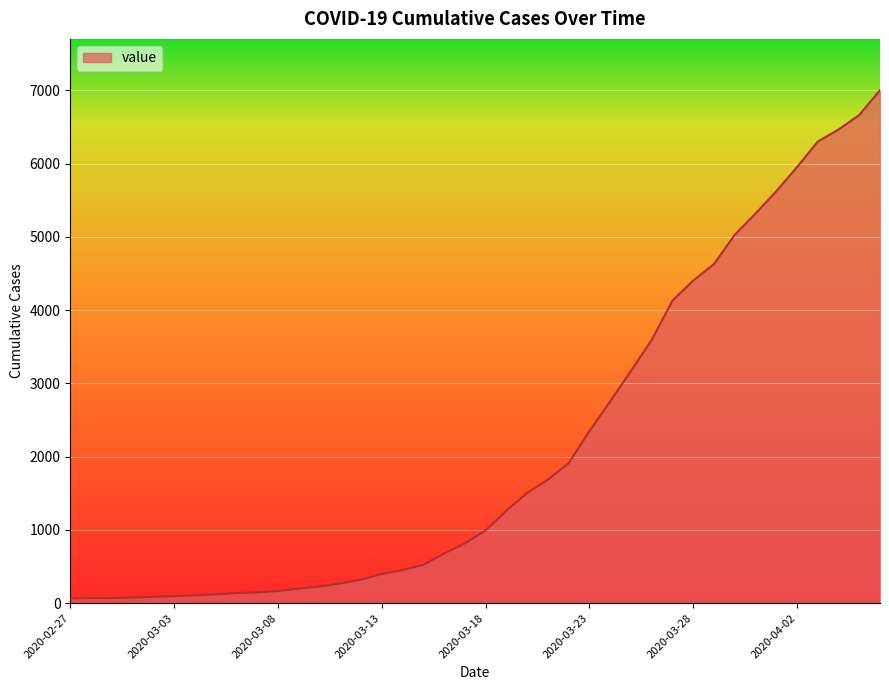

What is the greatest value displayed?

7003